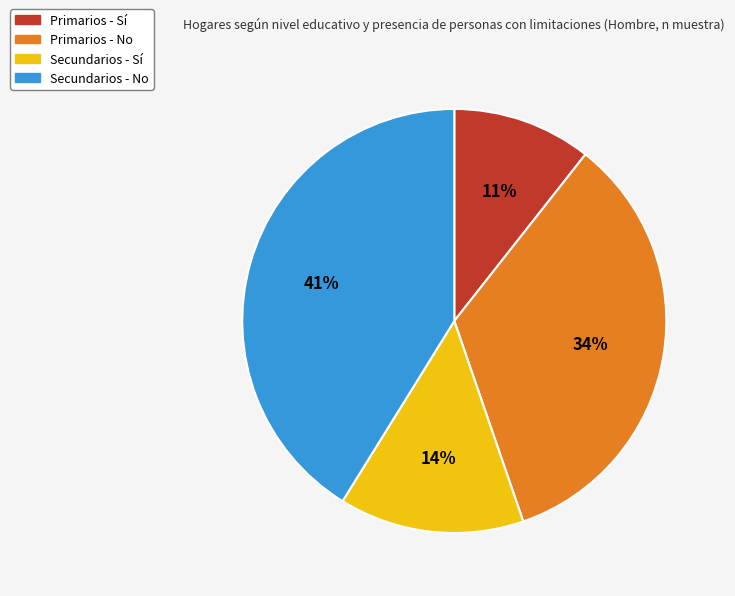

The Primarios - No slice represents 43% of the pie. True or false?

False